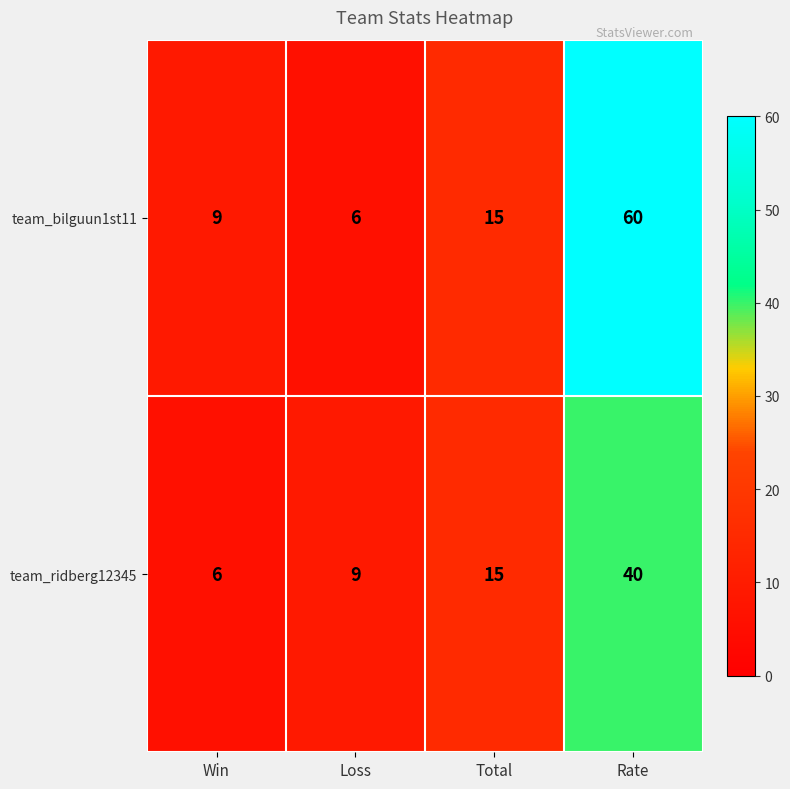

Reading left to right, what are all the values shown in this chart?

team_bilguun1st11: Win=9	Loss=6	Total=15	Rate=60
team_ridberg12345: Win=6	Loss=9	Total=15	Rate=40